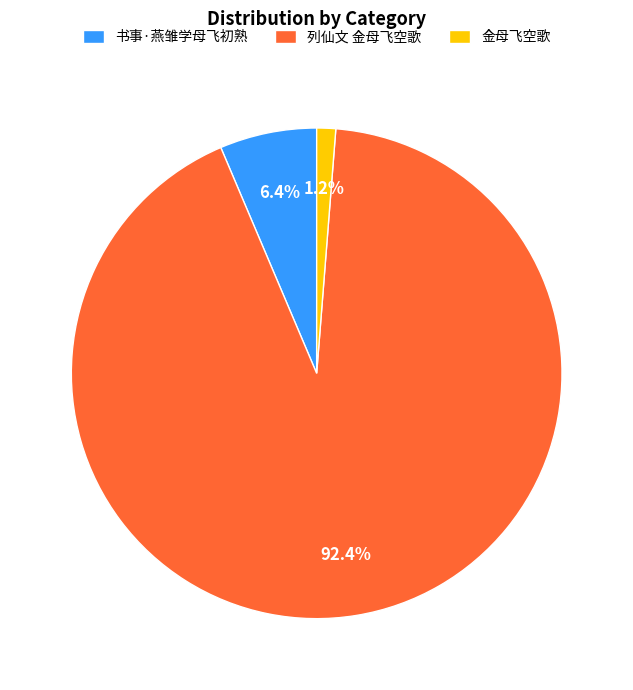

To the nearest percent, what is the difference between the largest and smallest slice percentages?

91%